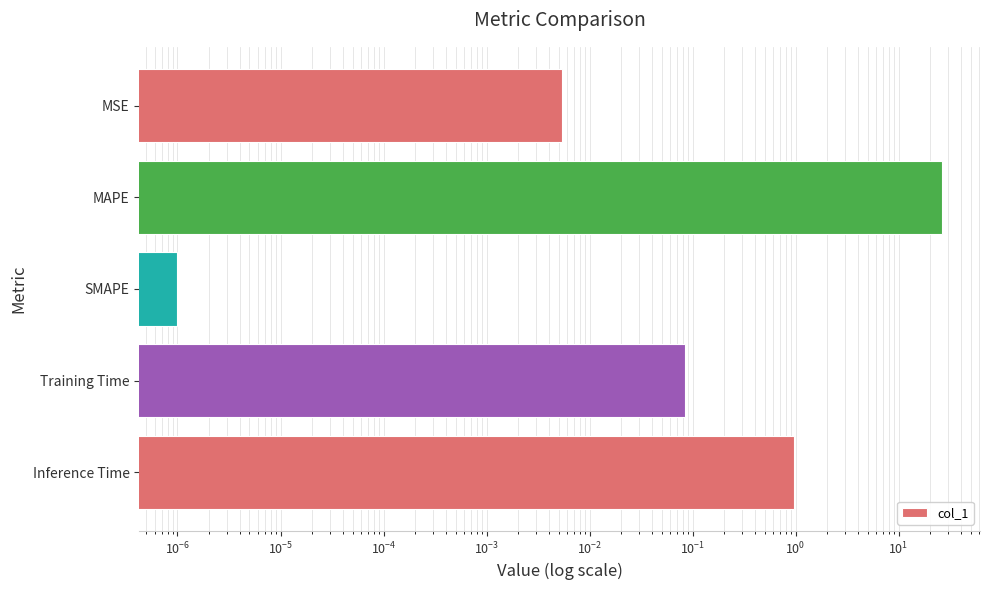

Which has a higher value, Inference Time or SMAPE?

Inference Time